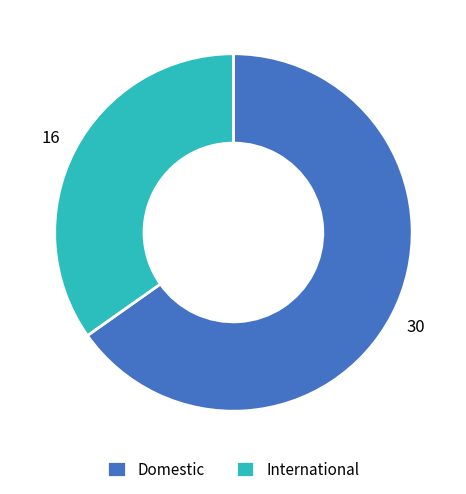

Do Domestic and International together represent more than half of the pie?

Yes